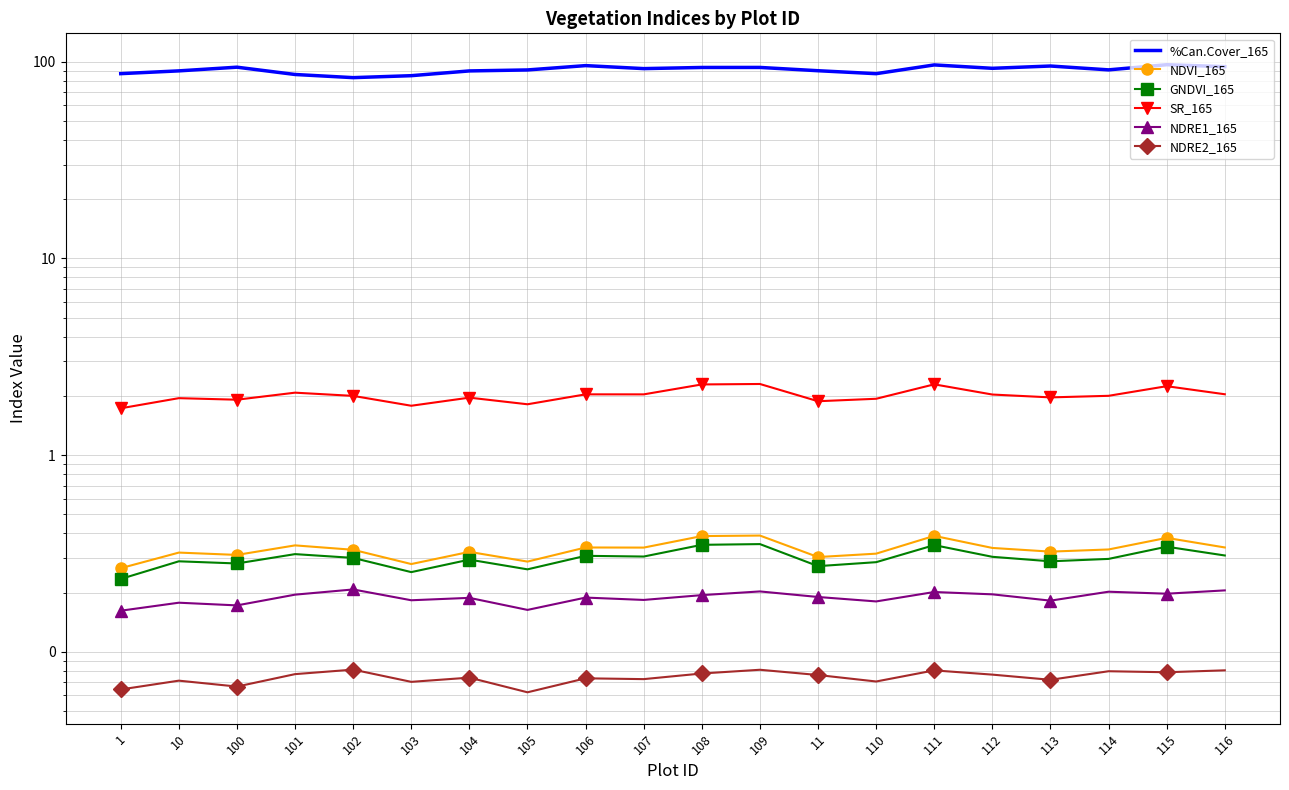

Rank the categories by NDRE1_165 value from lowest to highest.

1, 105, 100, 10, 110, 113, 103, 107, 104, 106, 11, 108, 101, 112, 115, 111, 114, 109, 116, 102